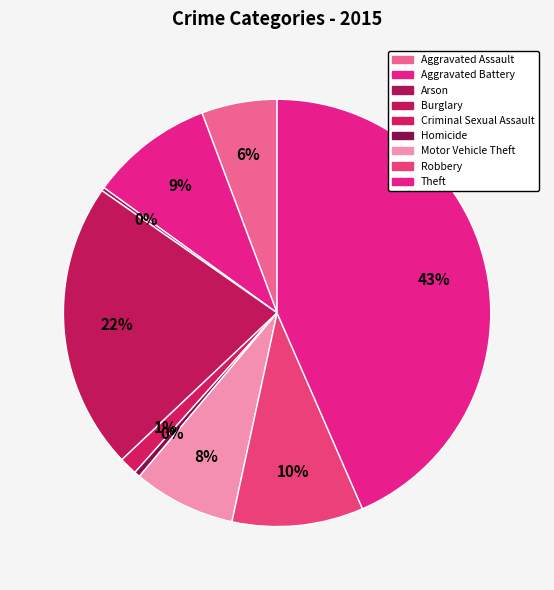

Is there any slice that represents more than half of the pie?

No